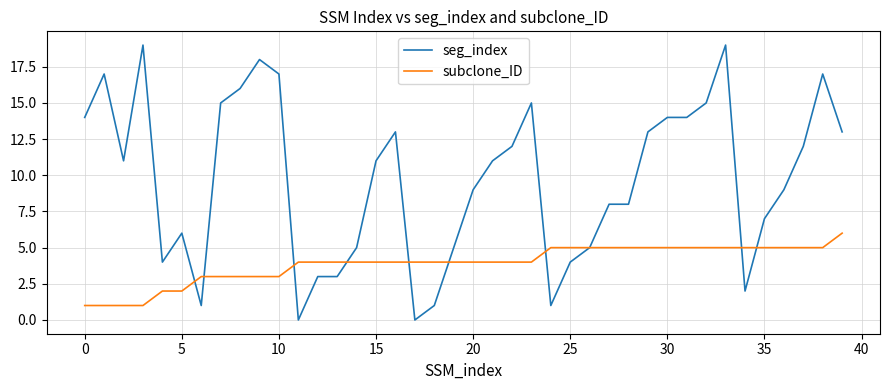

What is the average value of the seg_index series?

10